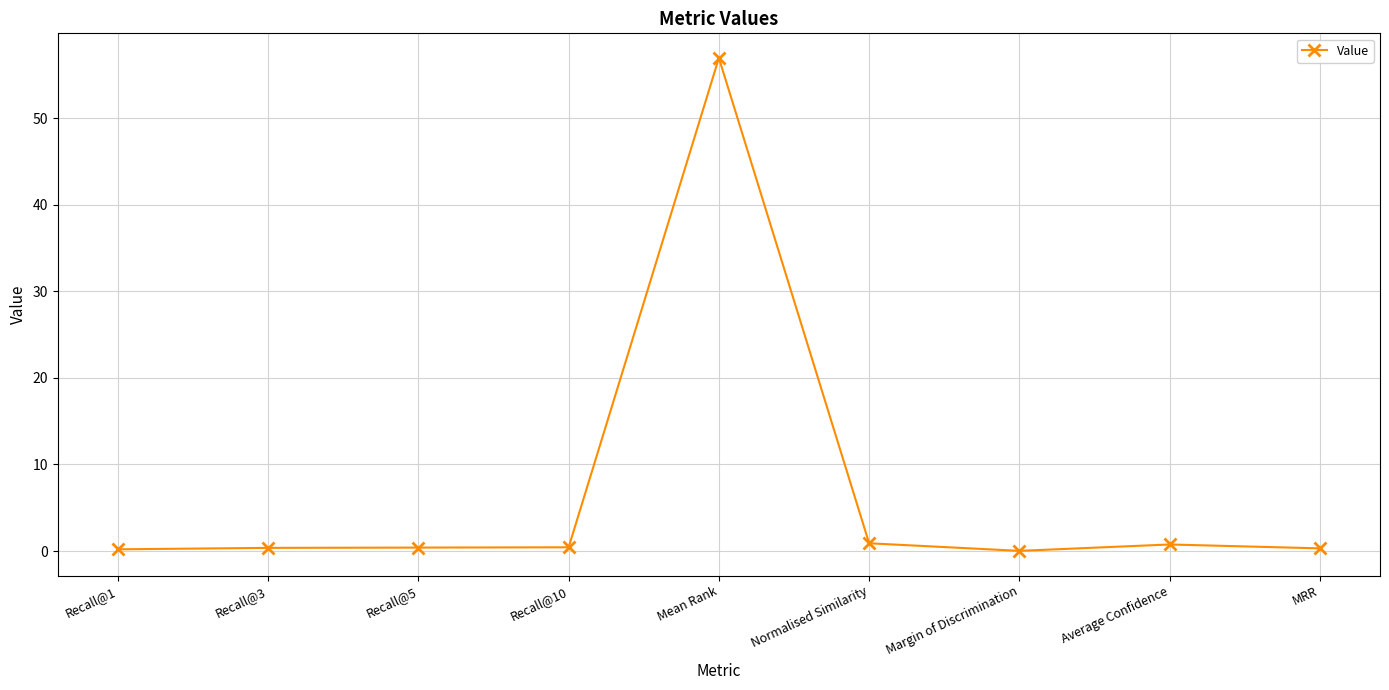

The chart shows a value of 0.4 at Recall@10. True or false?

True